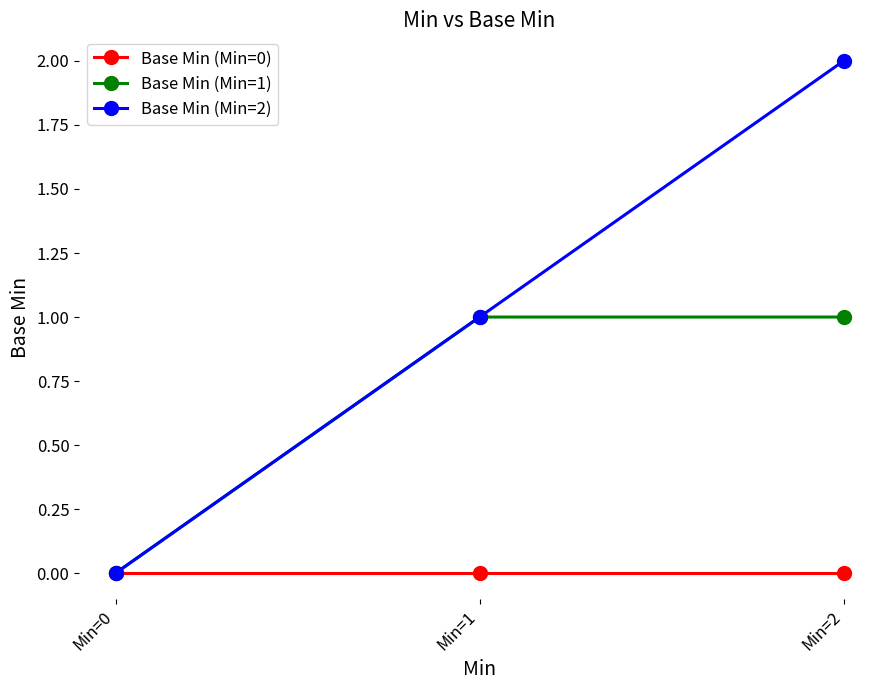

Is it true that Base Min (Min=1) equals 0 at Min=1?

False